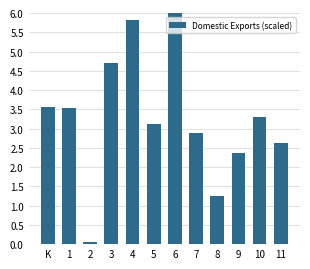

What is the average value?

3.3